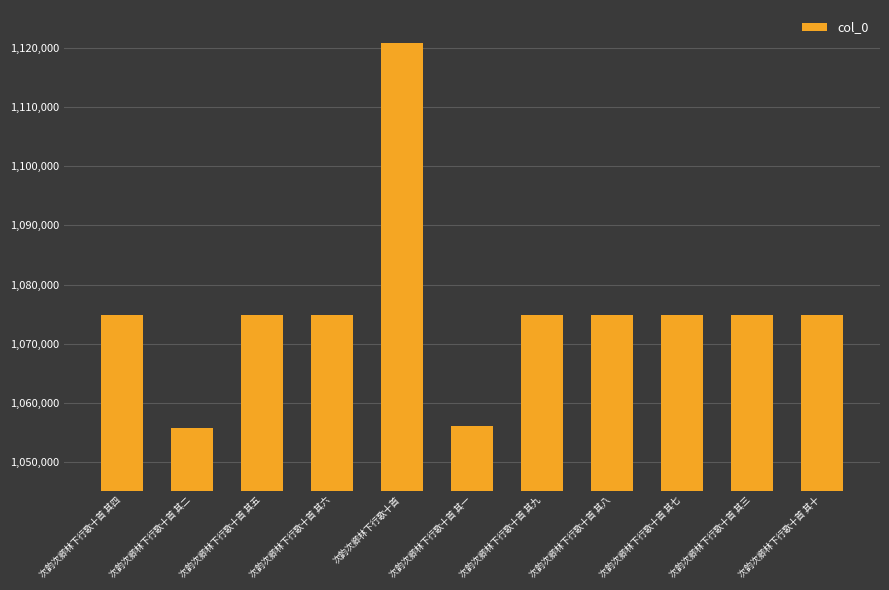

Which label corresponds to the largest value in the chart?

次韵次卿林下行歌十首